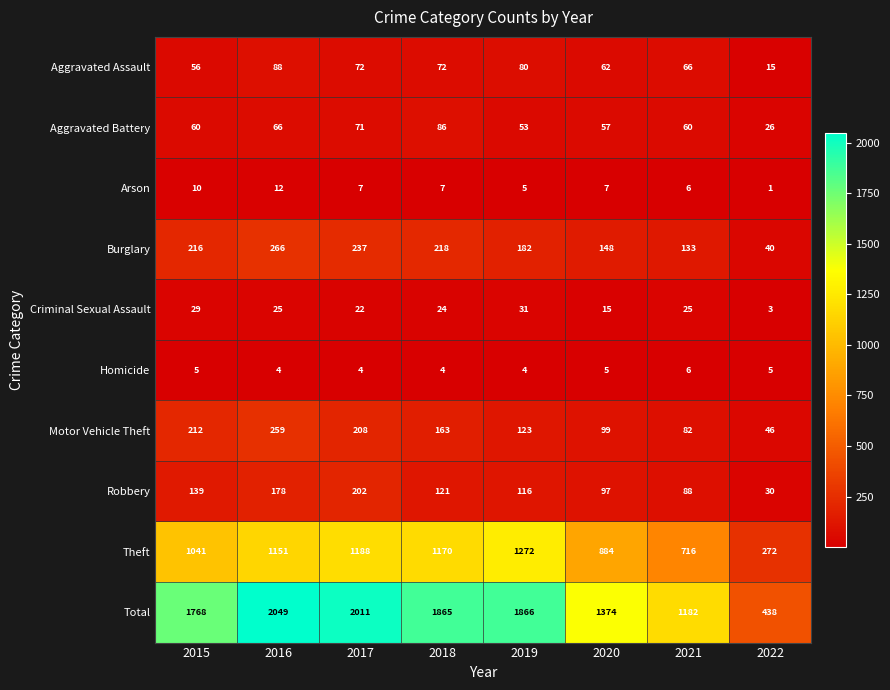

Which series has the largest total across all categories?

Total